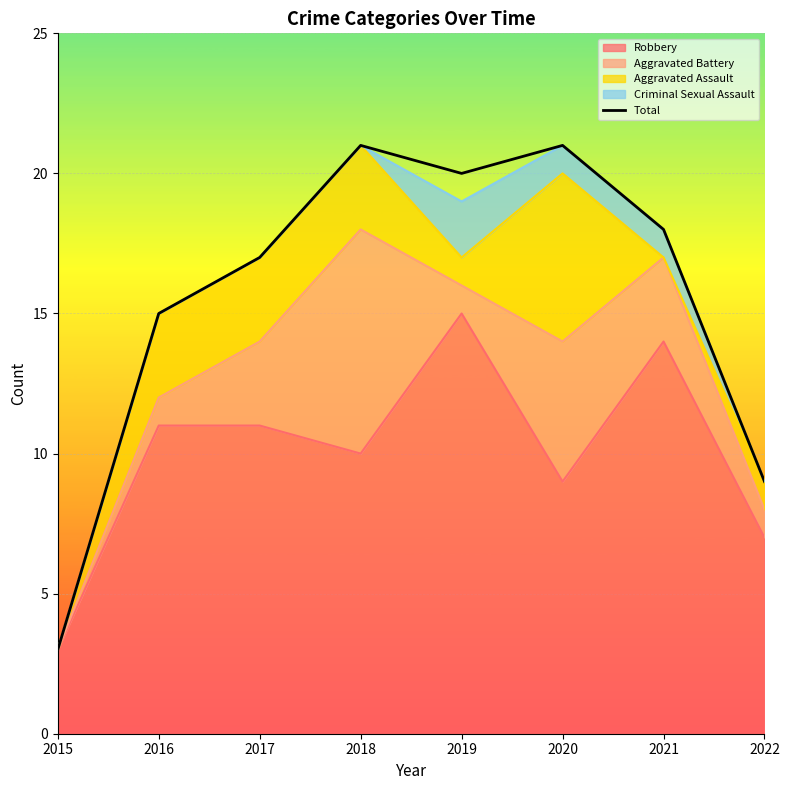

What is the minimum value shown in the chart?

3